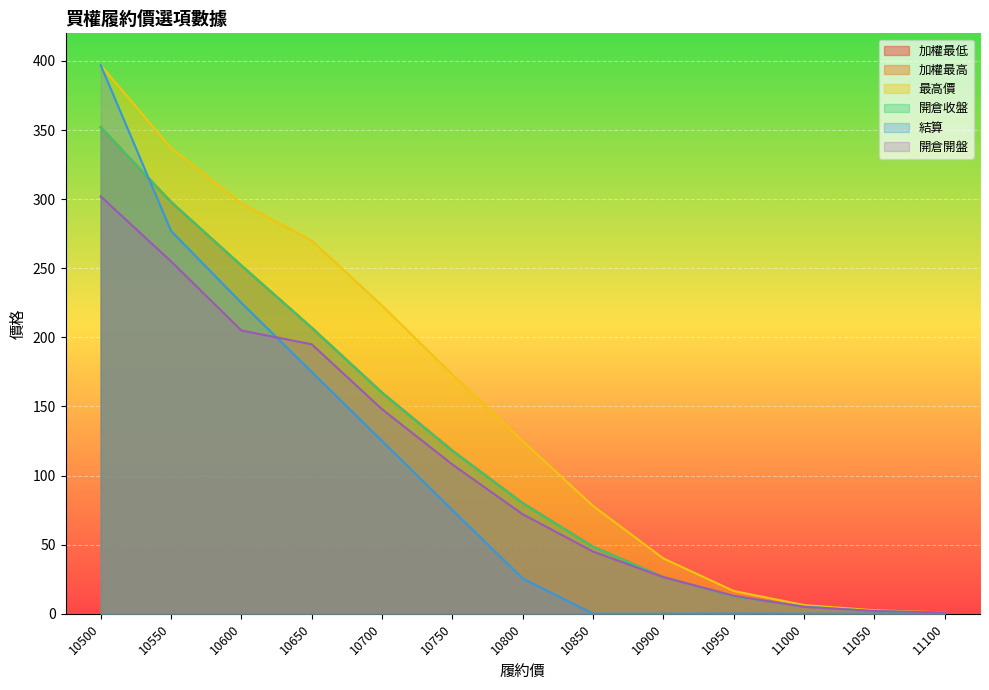

Reading left to right, list all the values displayed in this chart.

加權最低: 352.0	298.0	252.0	207.0	160.0	118.0	80.0	48.5	26.5	12.5	5.3	1.9	0.4
加權最高: 352.0	298.0	252.0	207.0	160.0	118.0	80.0	48.5	26.5	12.5	5.3	1.9	0.4
最高價: 397.0	337.0	297.0	270.0	223.0	173.0	125.0	78.0	40.0	16.5	6.3	2.5	1.0
開倉收盤: 352.0	298.0	252.0	207.0	160.0	118.0	80.0	48.5	26.5	12.5	5.3	1.9	0.4
結算: 397.0	277.0	225.0	175.0	125.0	75.0	25.5	0.1	0.1	0.2	0.1	0.1	0.1
開倉開盤: 302.0	255.0	205.0	195.0	148.0	108.0	72.0	45.0	26.5	13.0	5.0	2.0	1.0